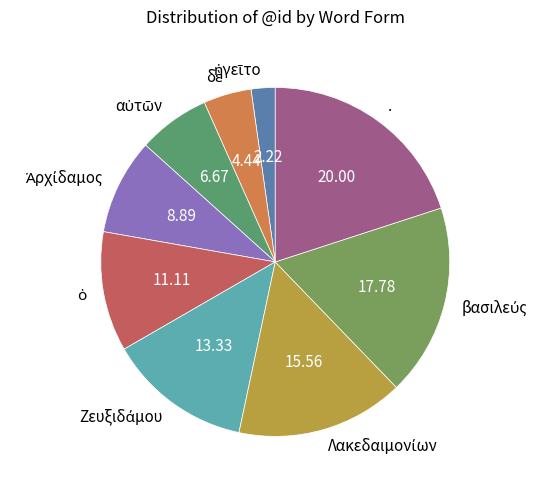

Does any single category account for the majority?

No